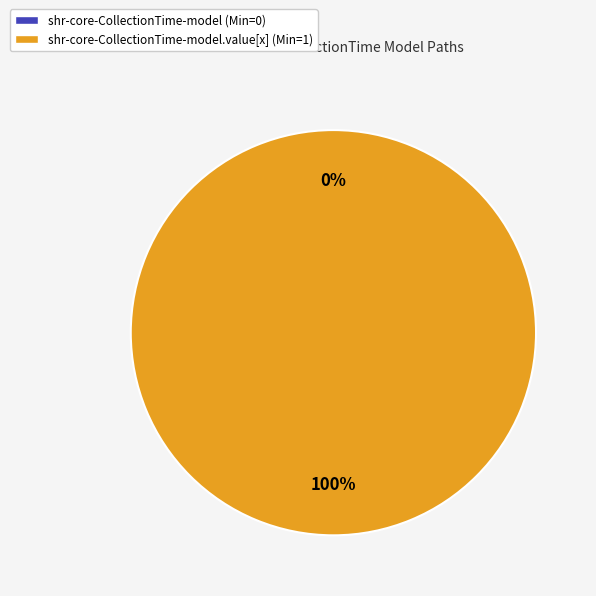

What percentage is the shr-core-CollectionTime-model.value[x] slice, to the nearest percent?

100%